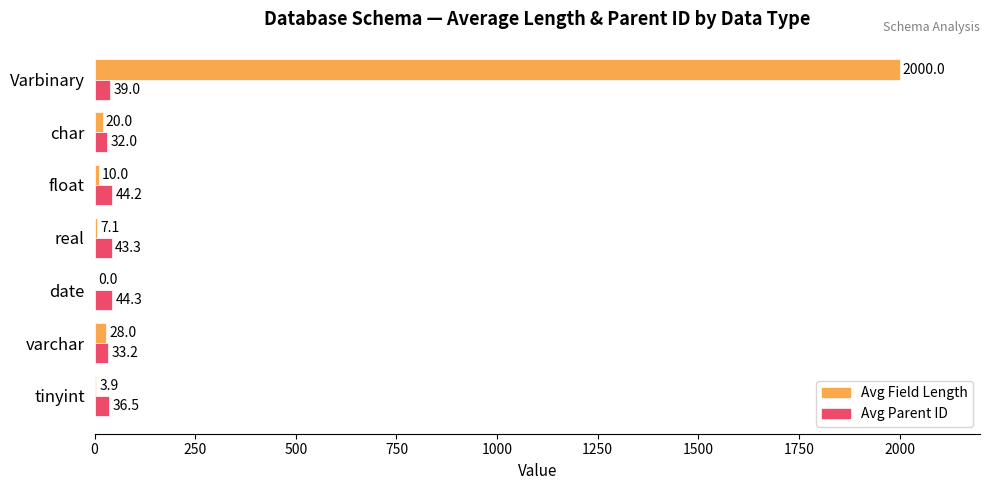

Is the value of Avg Field Length at tinyint greater than the value of Avg Parent ID at varchar?

No